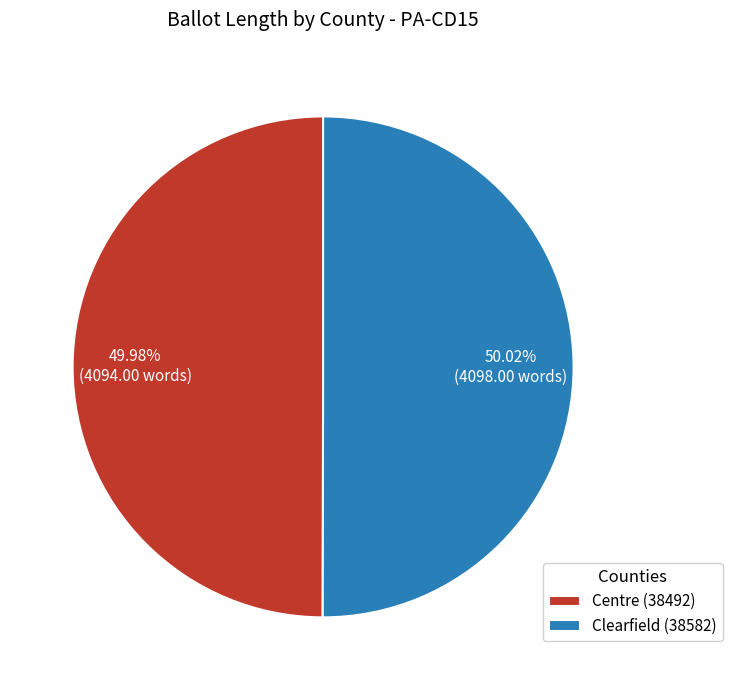

Is there any slice that represents more than half of the pie?

Yes